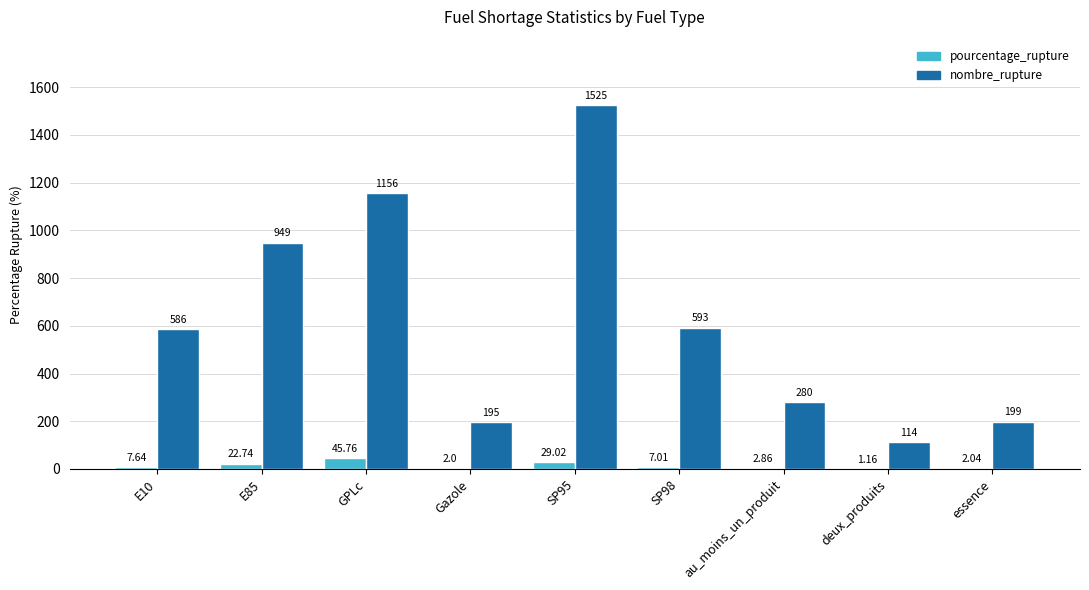

Does the chart contain stacked bars?

No